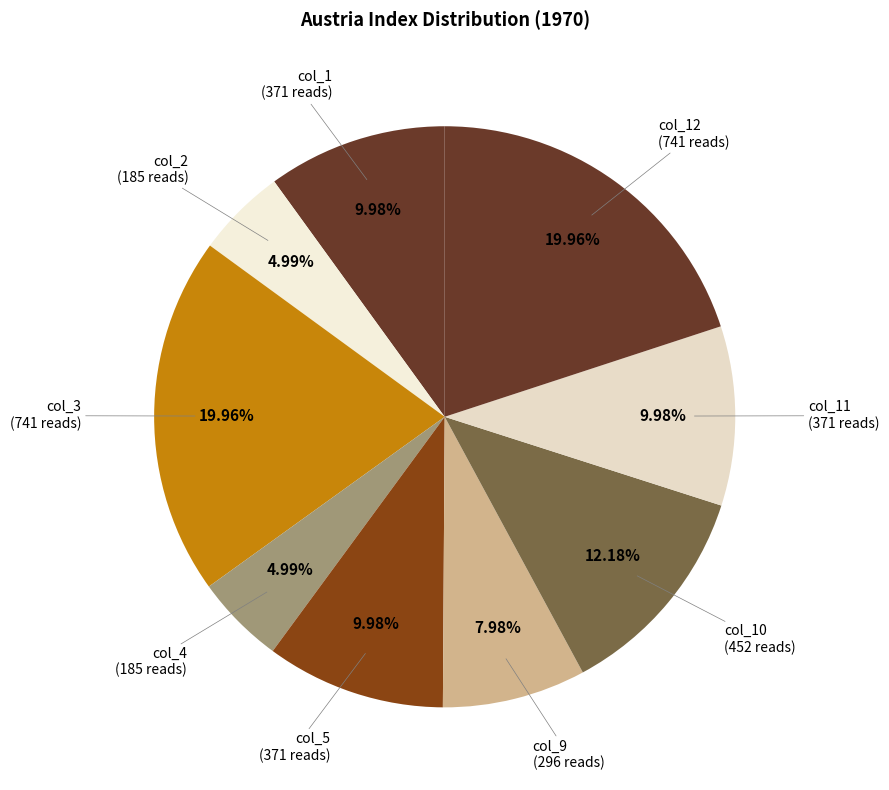

Approximately how many times larger is the value at col_12 compared to col_2?

4.0